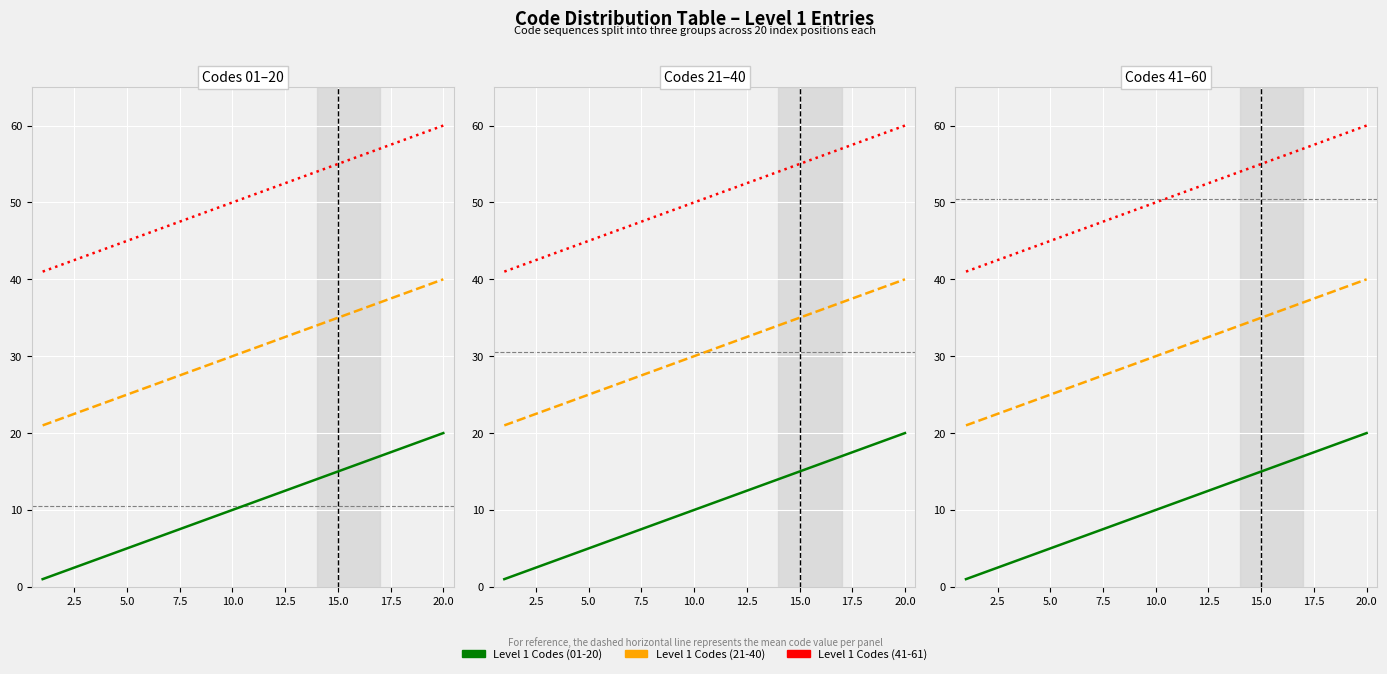

How many data points in Level 1 Codes (41-61) are less than 51?

10